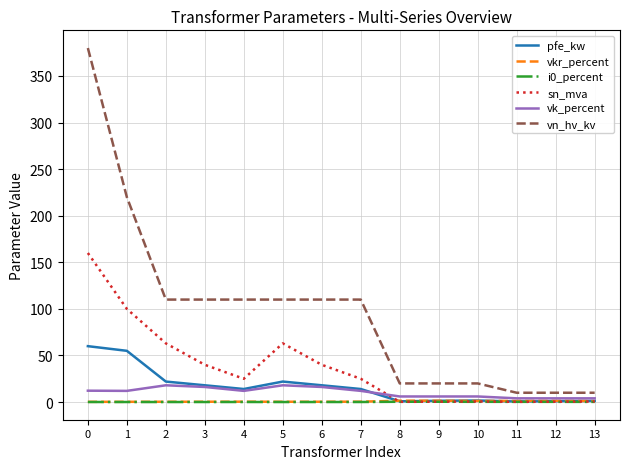

True or false: sn_mva and vn_hv_kv intersect in this chart.

False